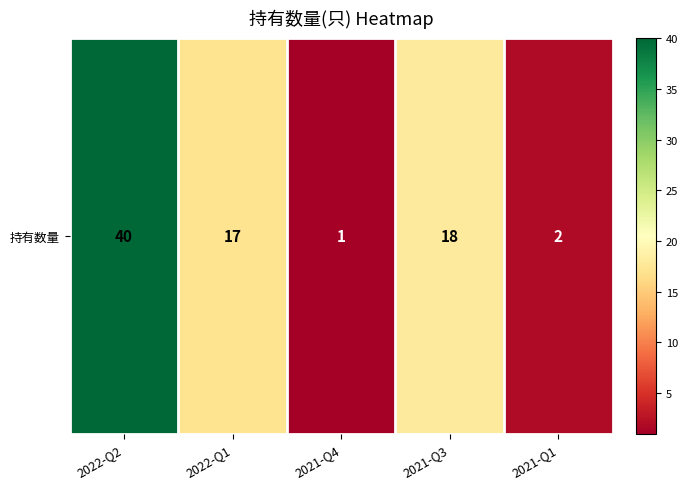

Reading left to right, transcribe all the data shown in this chart.

40	17	1	18	2